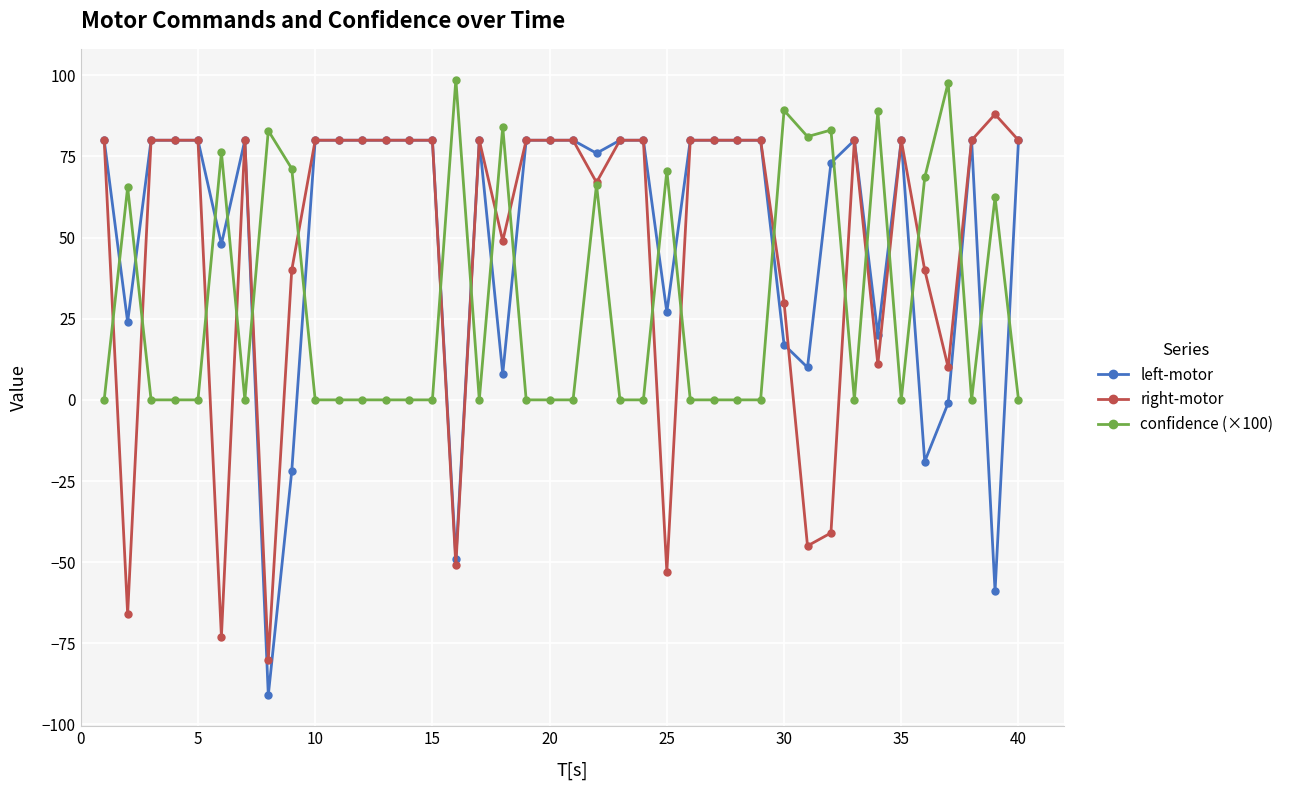

True or false: confidence (×100) has more than 0 points higher than both neighbors.

True